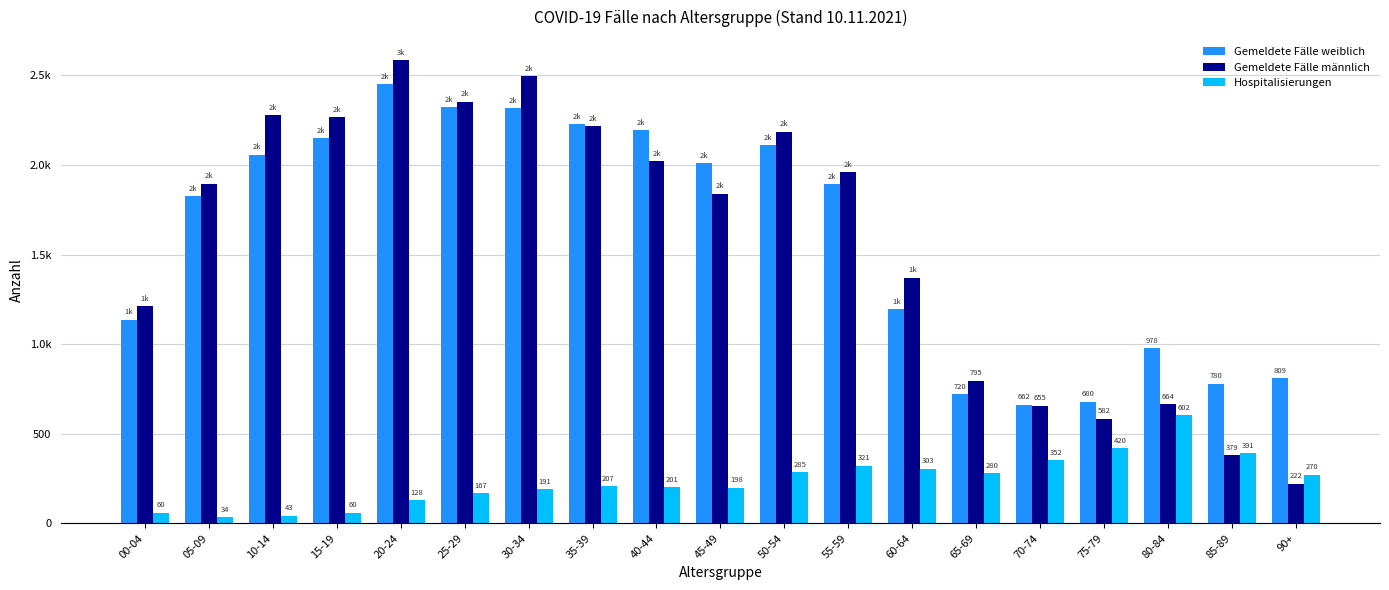

What is the difference between the maximum and minimum values in the Hospitalisierungen series?

568